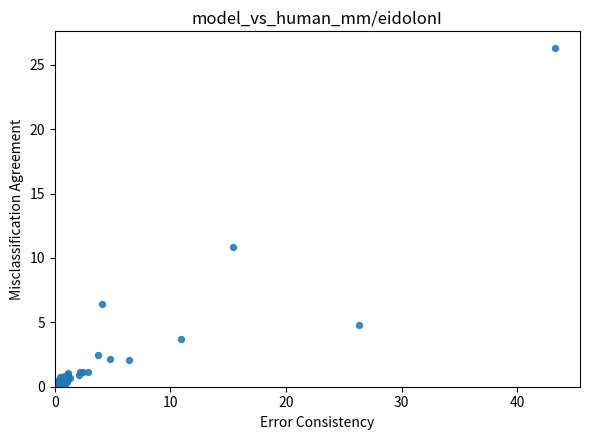

What Y value in the scatter plot is closest to 13?

10.9